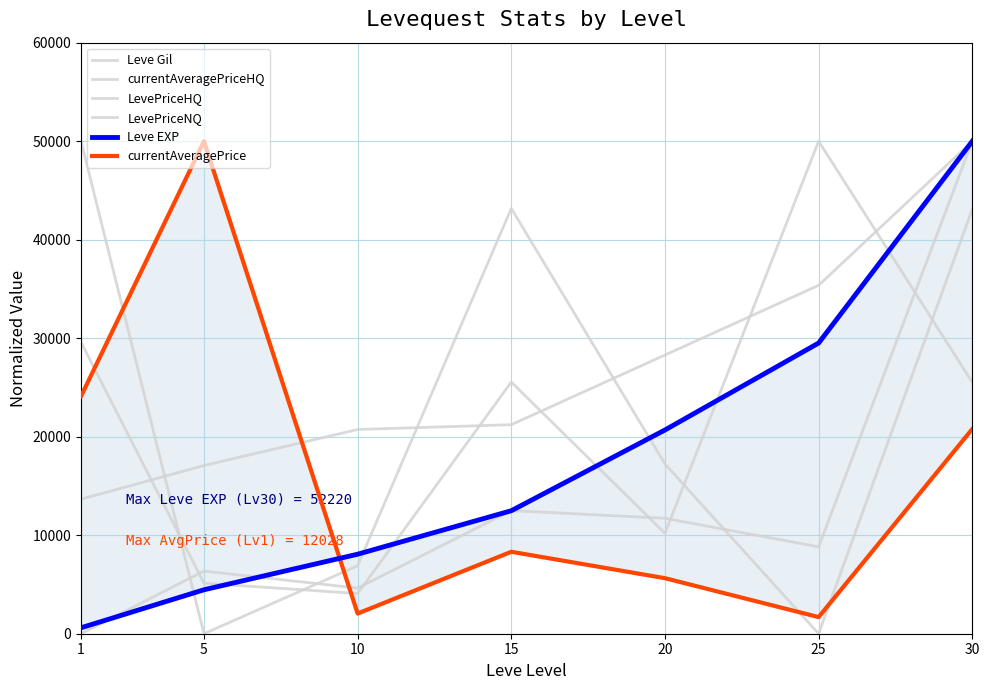

How many data points in Leve EXP are above 12485?

4